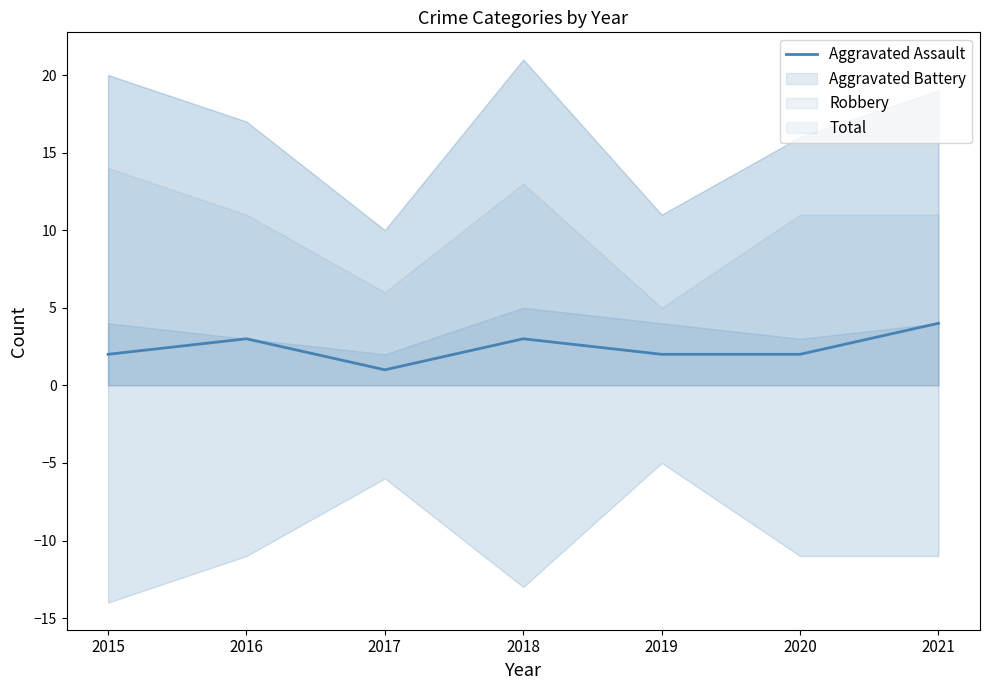

Reading left to right, transcribe all the data shown in this chart.

2	3	1	3	2	2	4